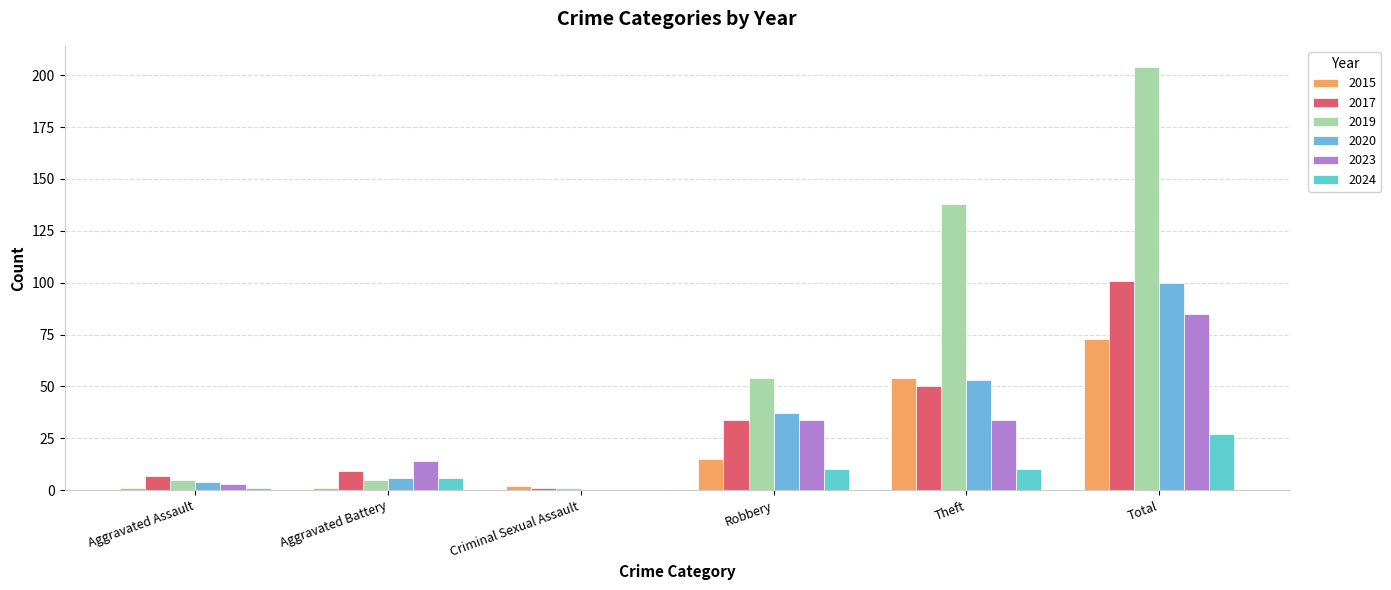

Which series has the largest range (max minus min)?

2019